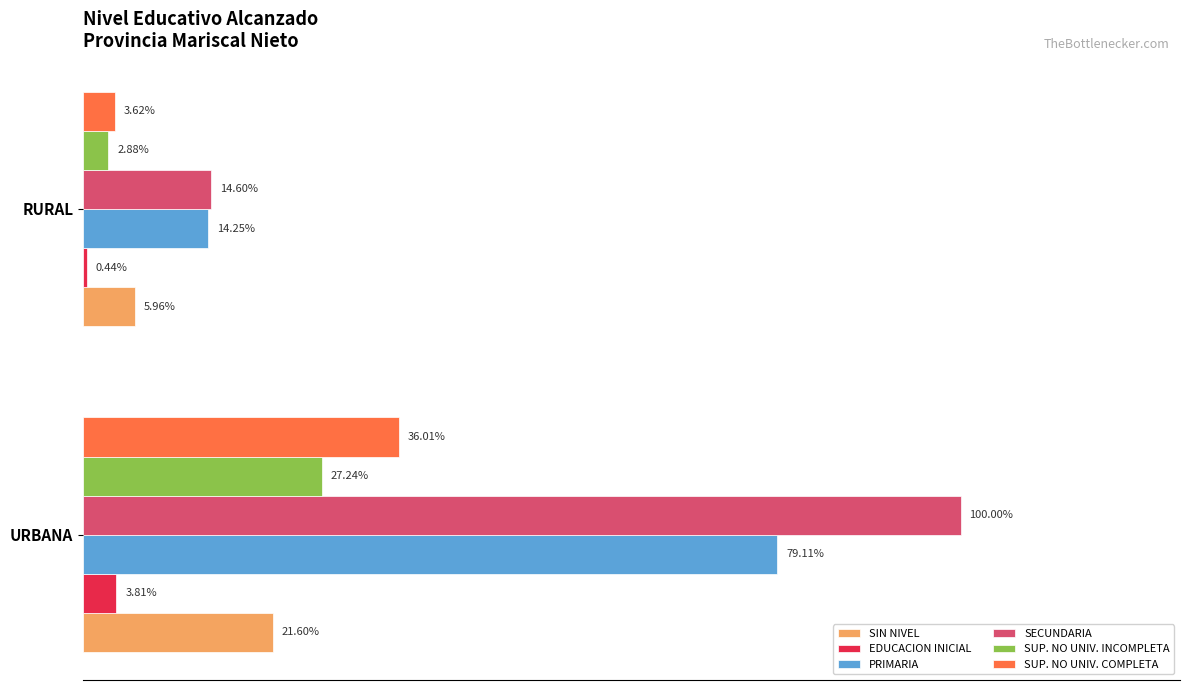

What are all the series names shown in the legend?

SIN NIVEL, EDUCACION INICIAL, PRIMARIA, SECUNDARIA, SUP. NO UNIV. INCOMPLETA, SUP. NO UNIV. COMPLETA